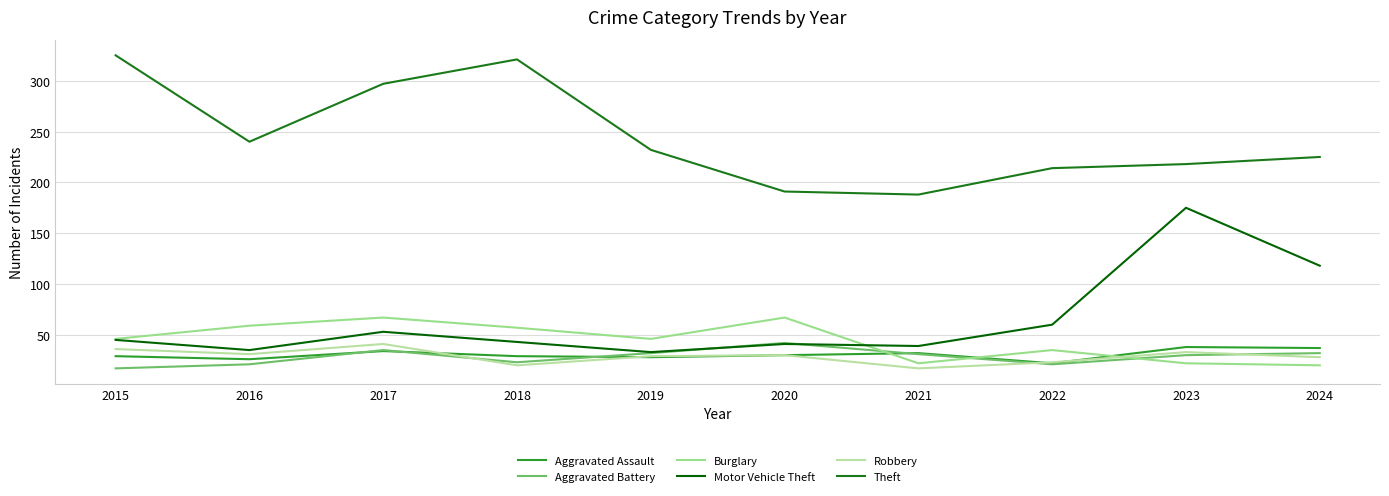

True or false: Aggravated Assault and Theft cross at least once.

False